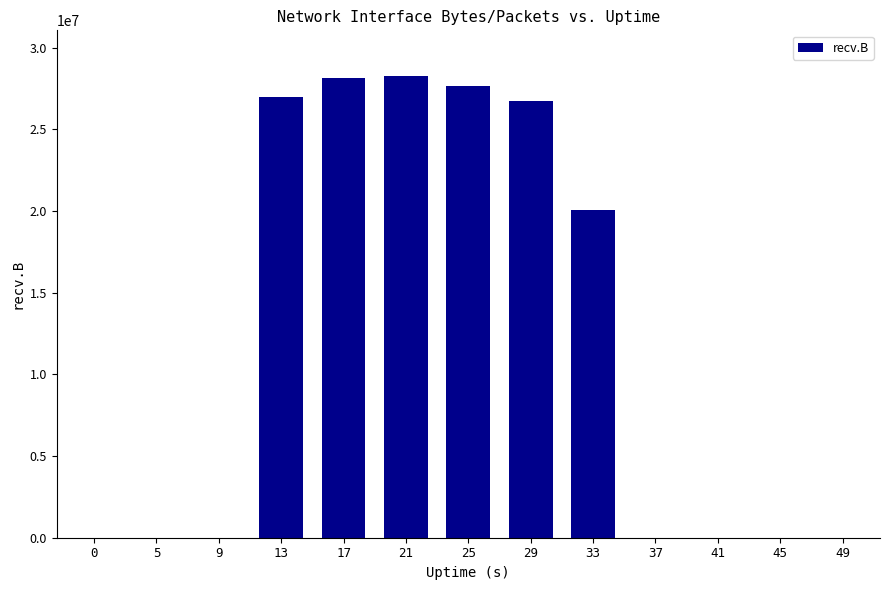

What is the sum of all values?

157855889